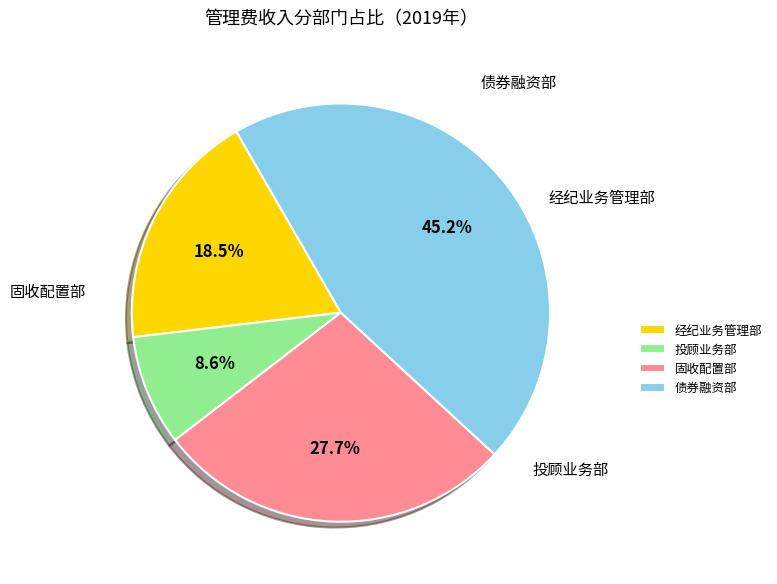

How much of the chart is everything except 经纪业务管理部?

81.5%